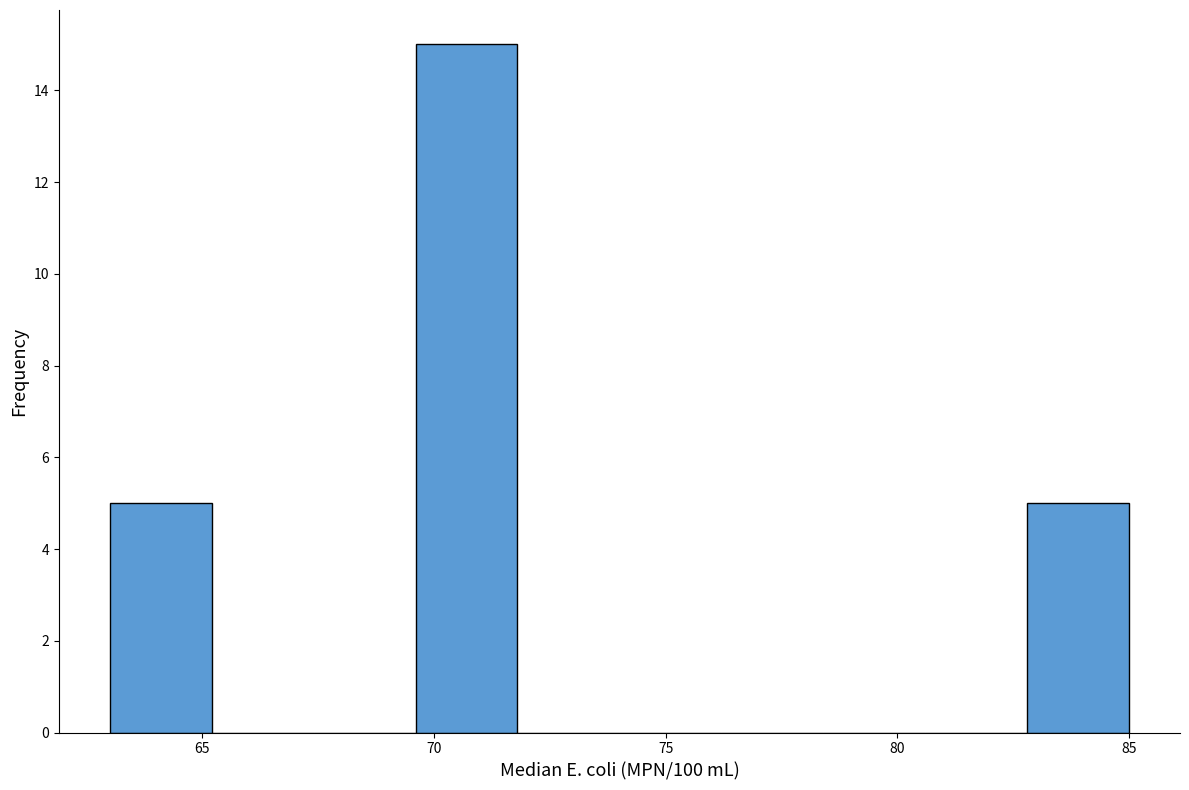

What is the height of the bar covering 63.0 to 65.2 on the x-axis? Neither the bar edges nor the heights are printed on the chart, so give them approximately, as read against the axes.

5